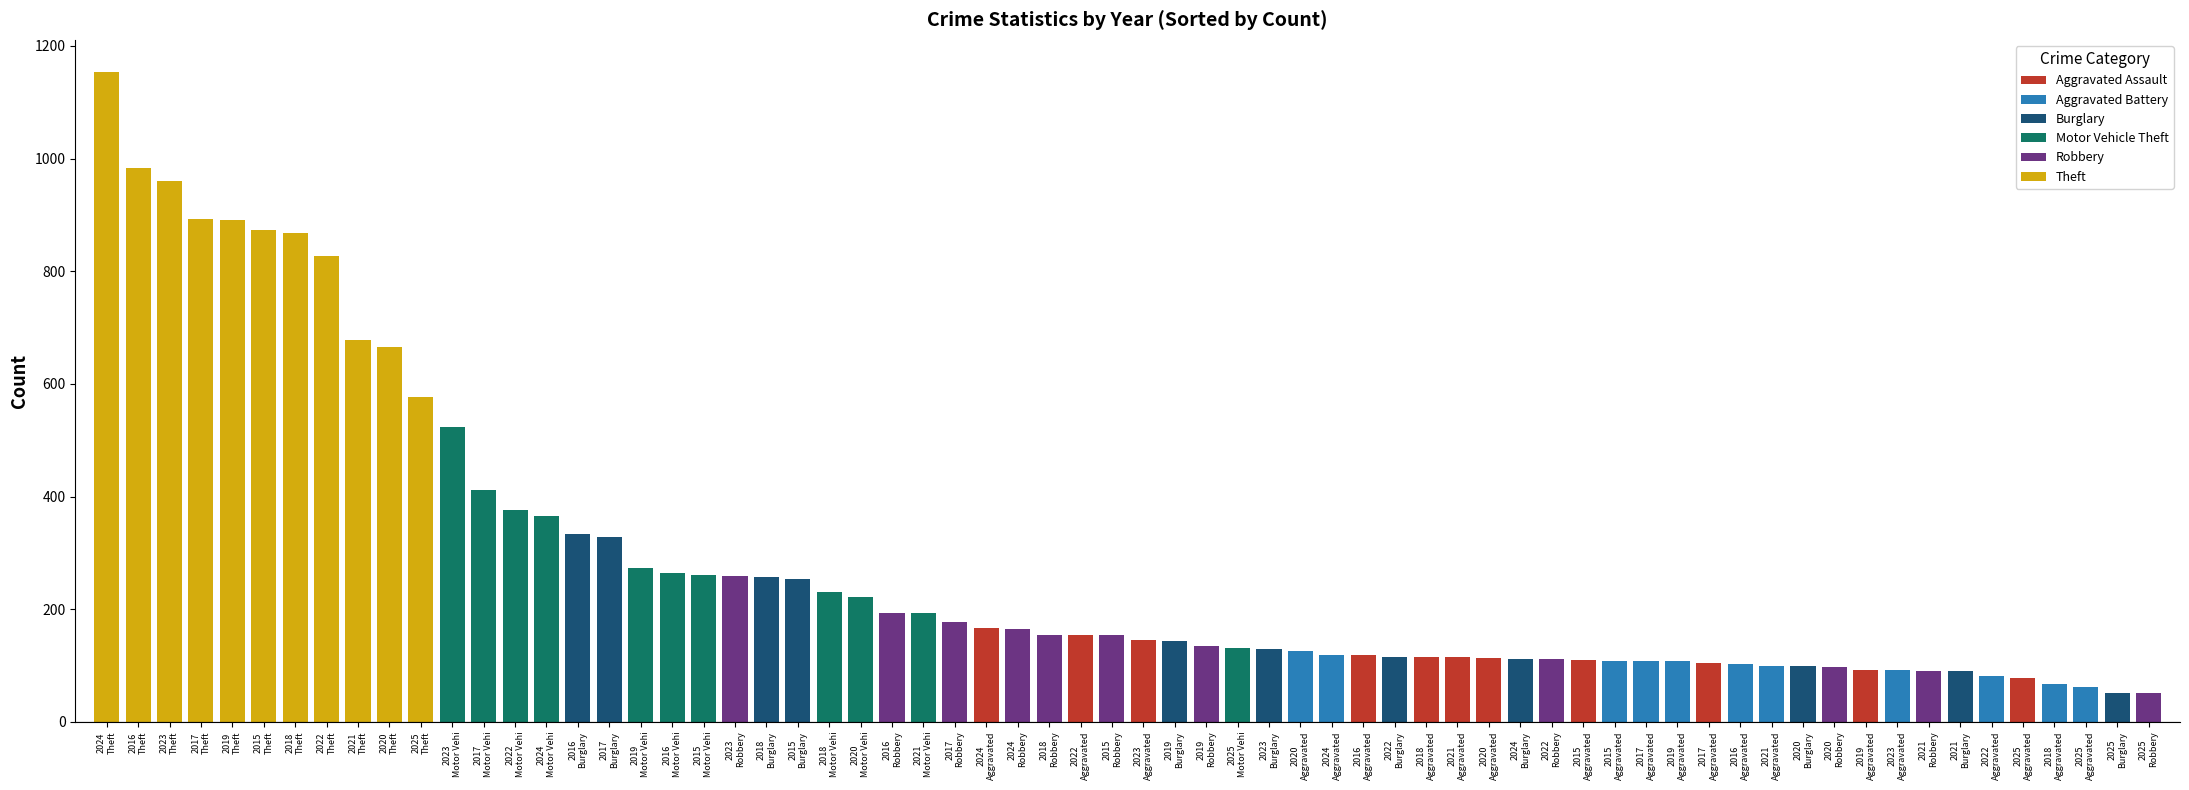

What is the average value of the Motor Vehicle Theft series?

296